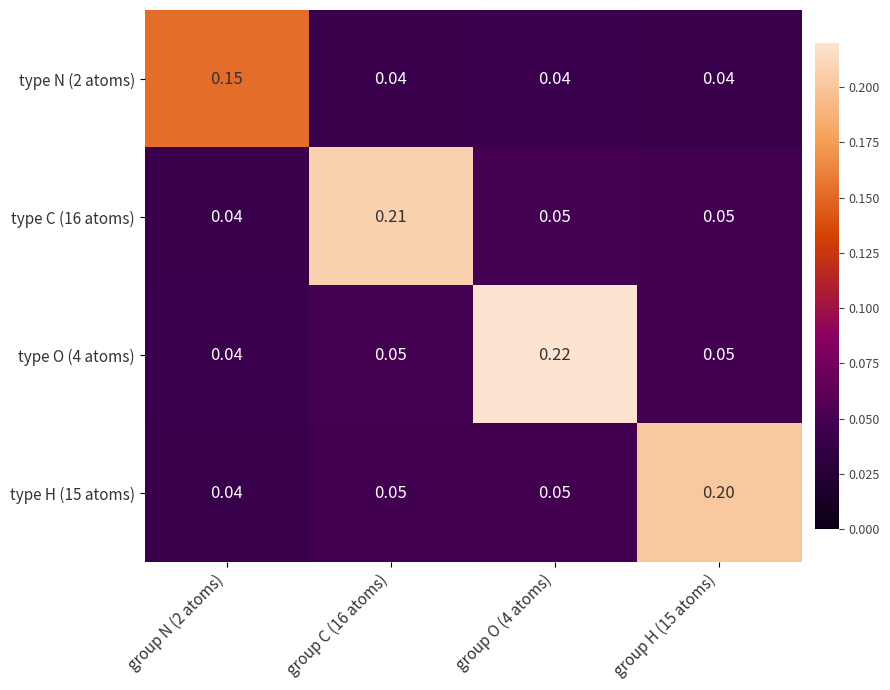

At which category does the chart reach its peak across all series?

group O (4 atoms)